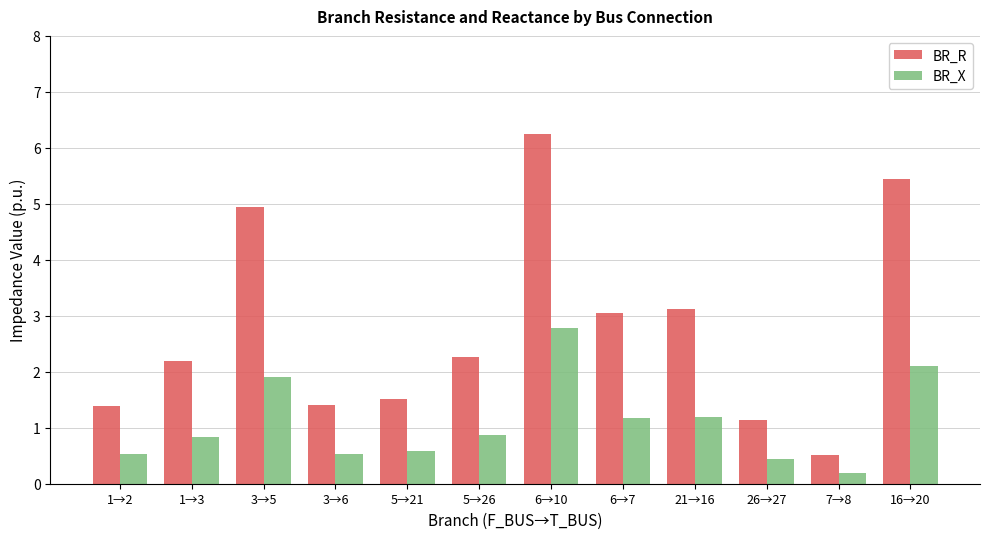

At how many categories does at least one series exceed 1?

11